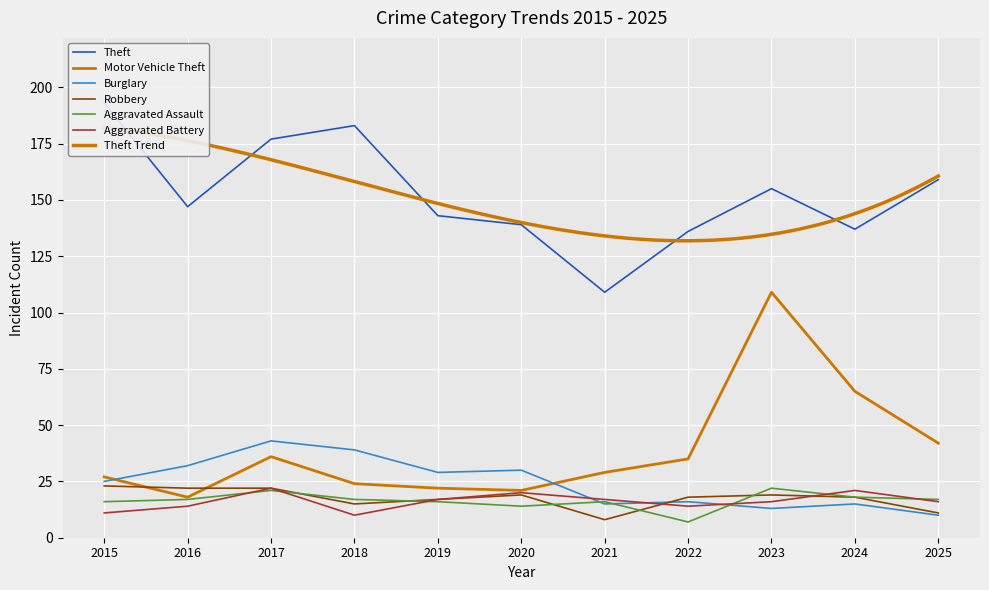

In Robbery, how many points are lower than both neighbors (excluding endpoints)?

2